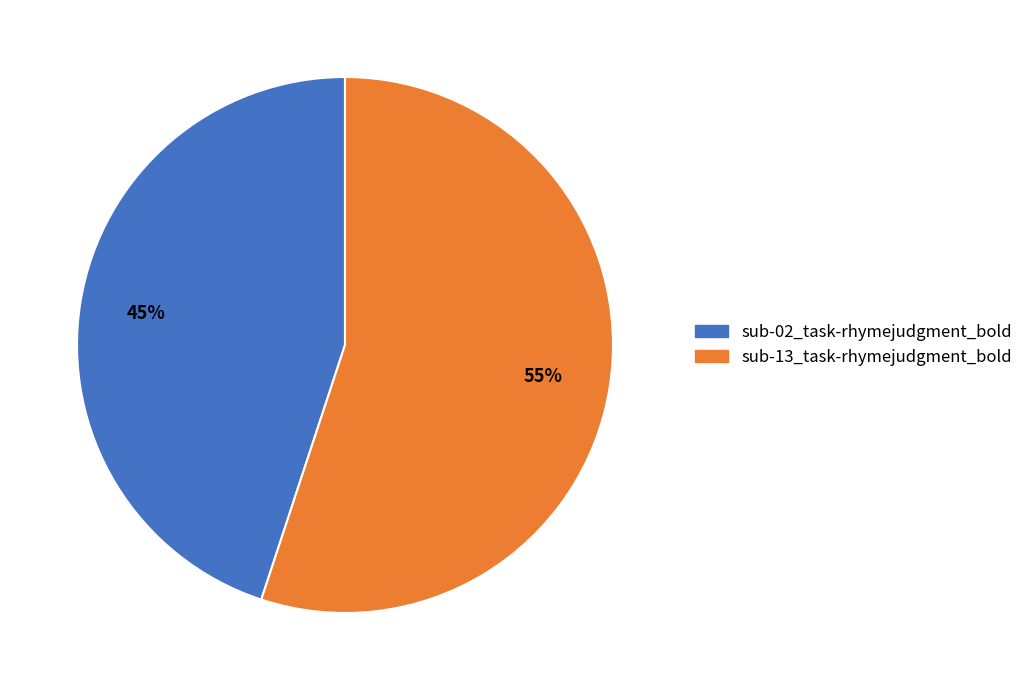

What percentage is the sub-13_task-rhymejudgment_bold slice, to the nearest percent?

55%